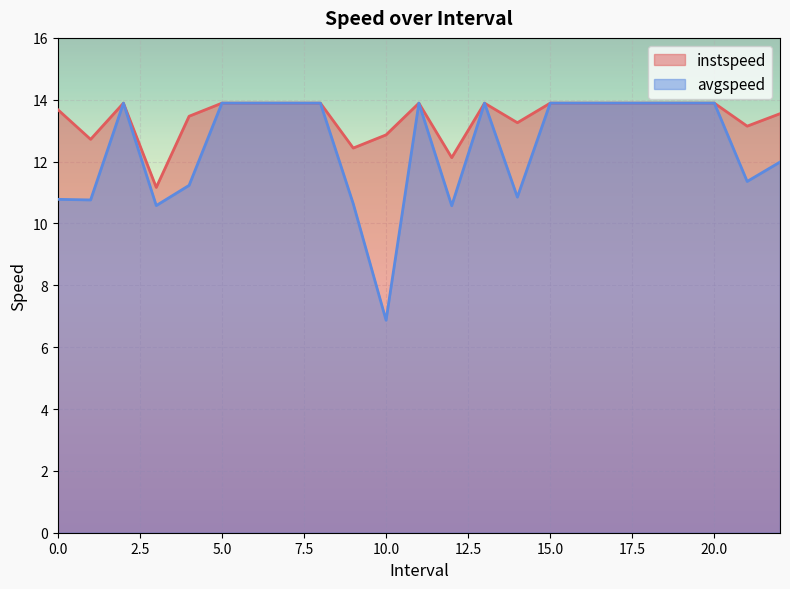

True or false: instspeed has more than 2 points higher than both neighbors.

True